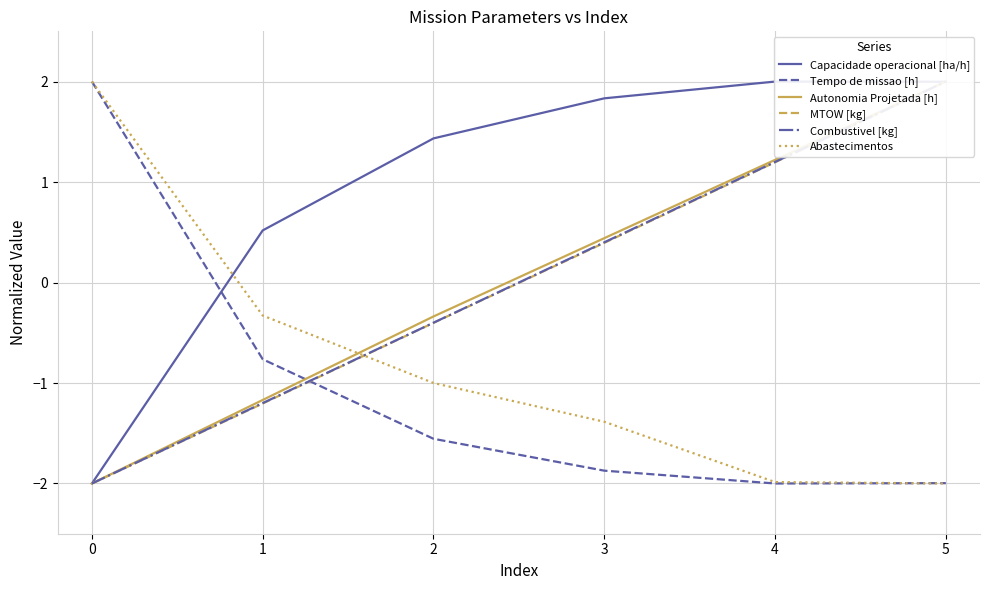

What is the maximum value for Combustivel [kg]?

2.0